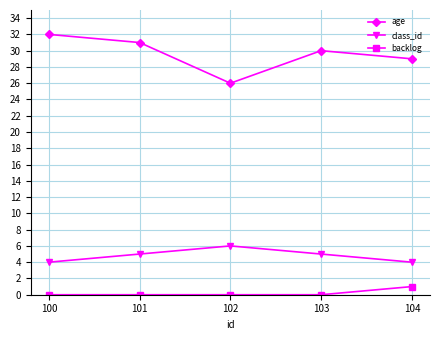

What are all the series names shown in the legend?

age, class_id, backlog